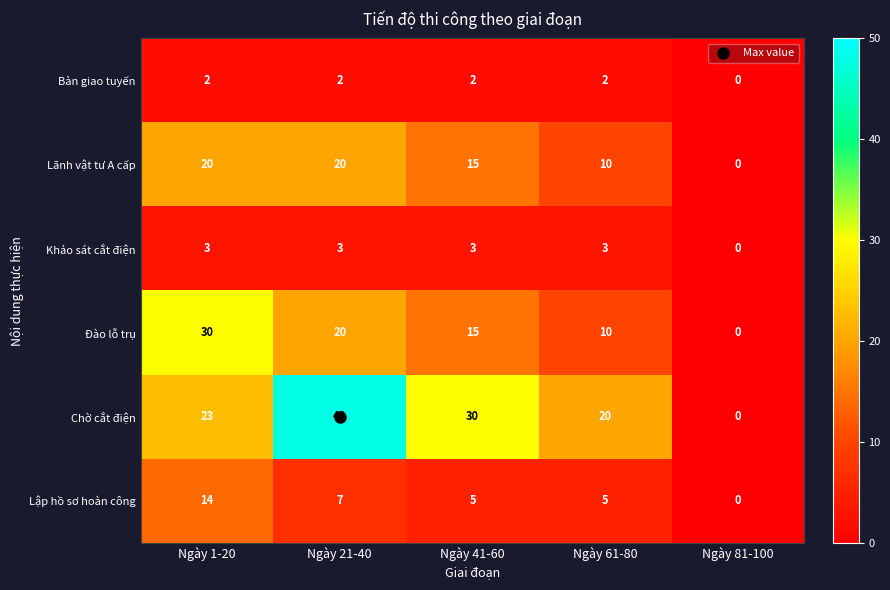

Count the Bàn giao tuyến values in the range 2 to 3.

4